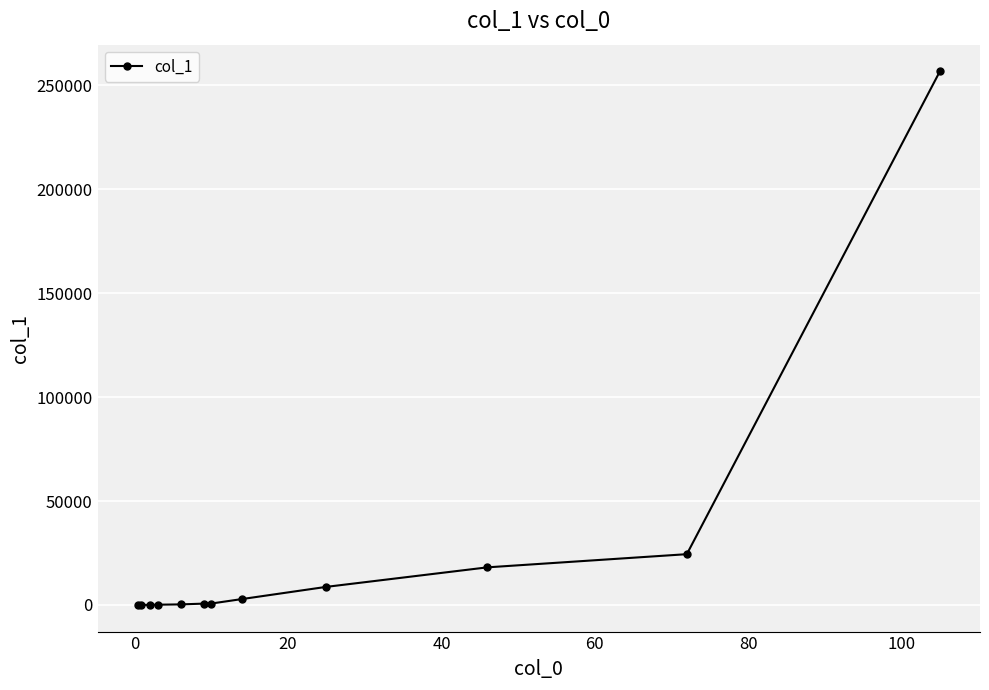

What is the difference between the maximum and minimum values?

256778.0